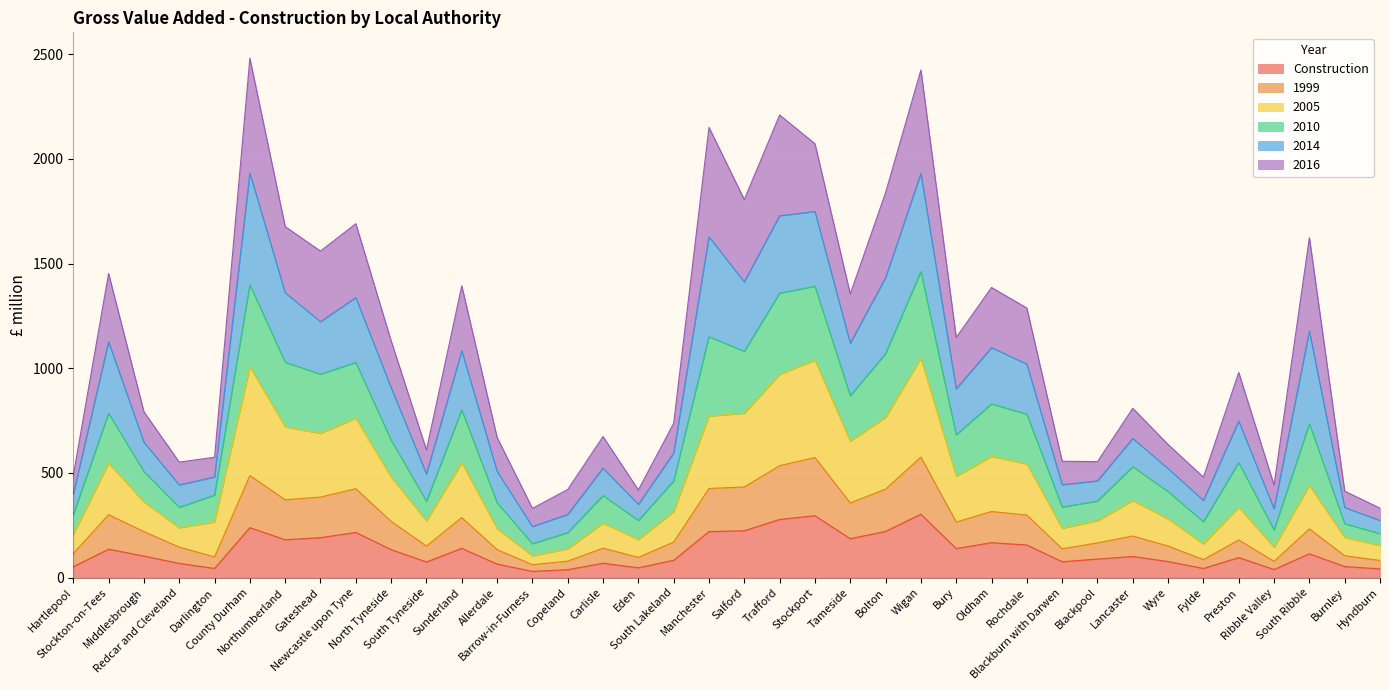

Does the chart display data point markers on the line(s)?

No